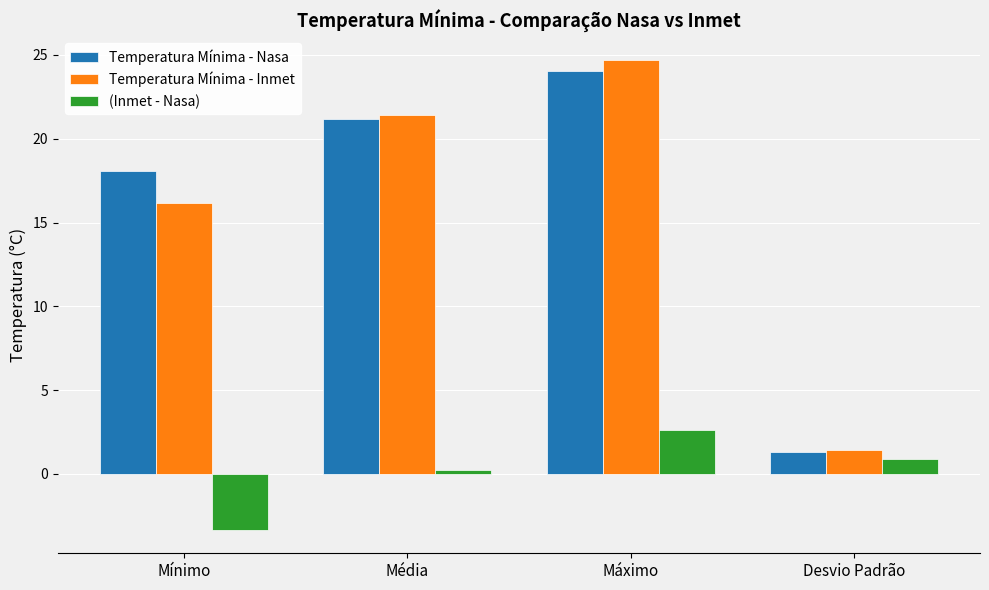

What is the value of the Temperatura Mínima - Inmet bar at the 3rd from the left?

24.7